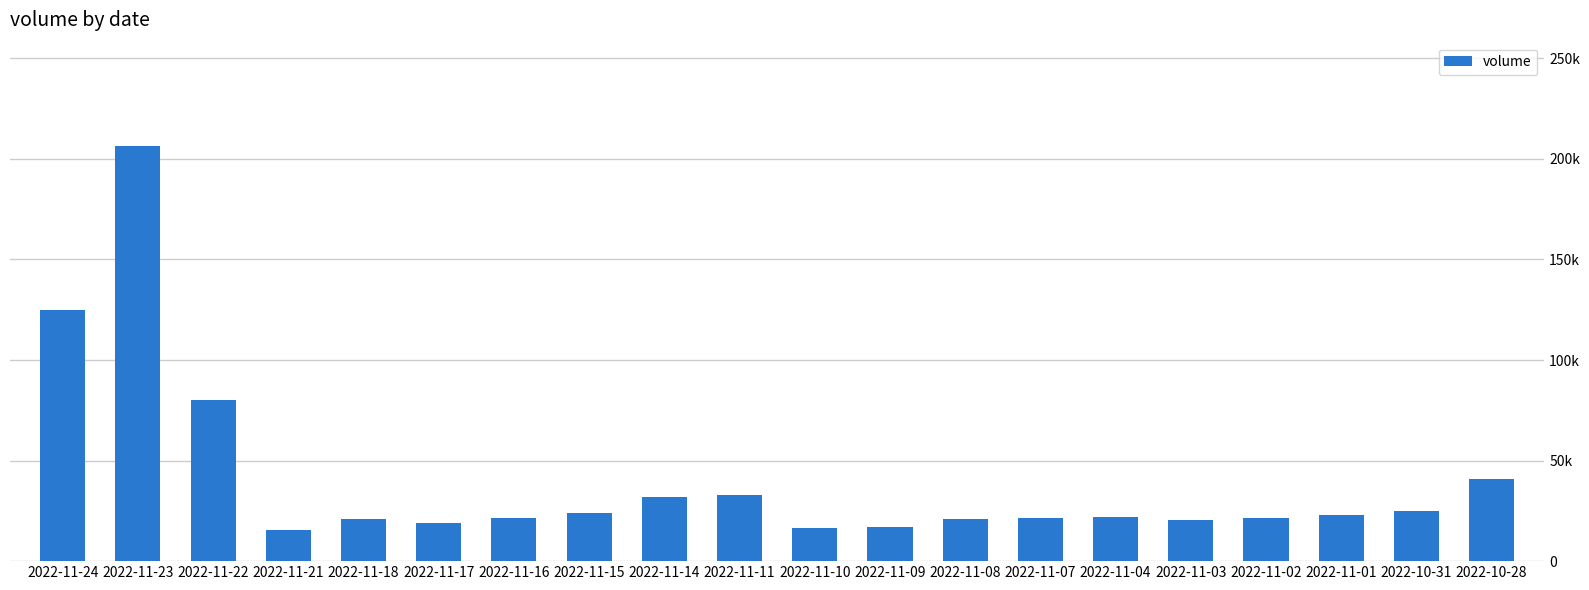

Reading left to right, list all the values displayed in this chart.

124798	206215	80293	15363	21072	18859	21667	23703	31888	32965	16311	17111	20811	21519	21704	20674	21610	22877	24918	41056